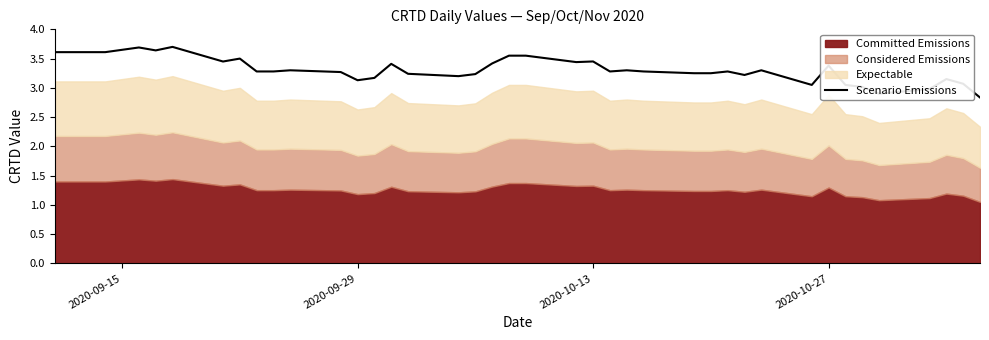

What is the lowest value of the Scenario Emissions series?

2.8